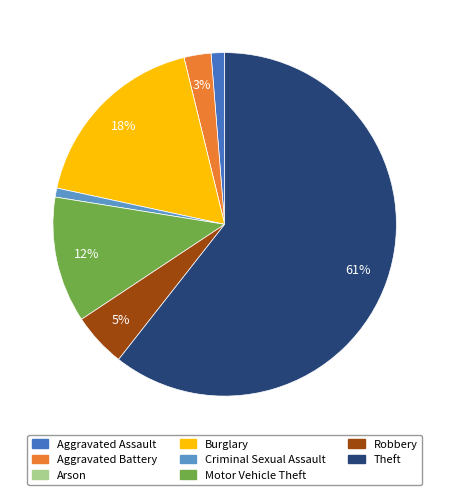

Is the sum of Motor Vehicle Theft and Robbery greater than half?

No